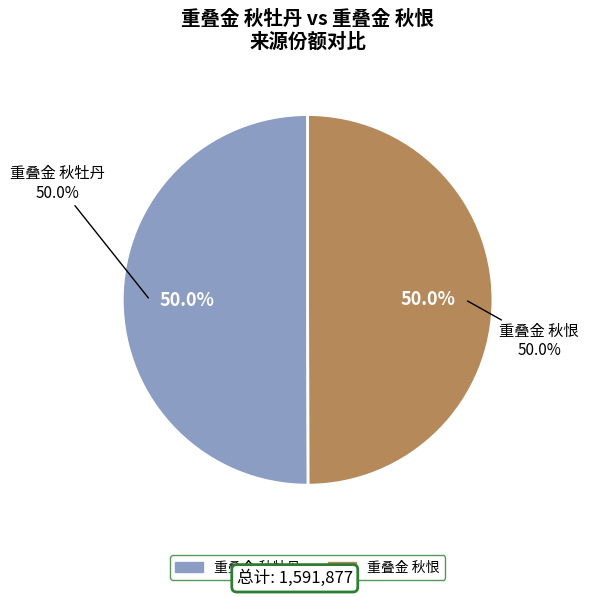

What portion of the pie excludes 重叠金 秋牡丹?

50.0%